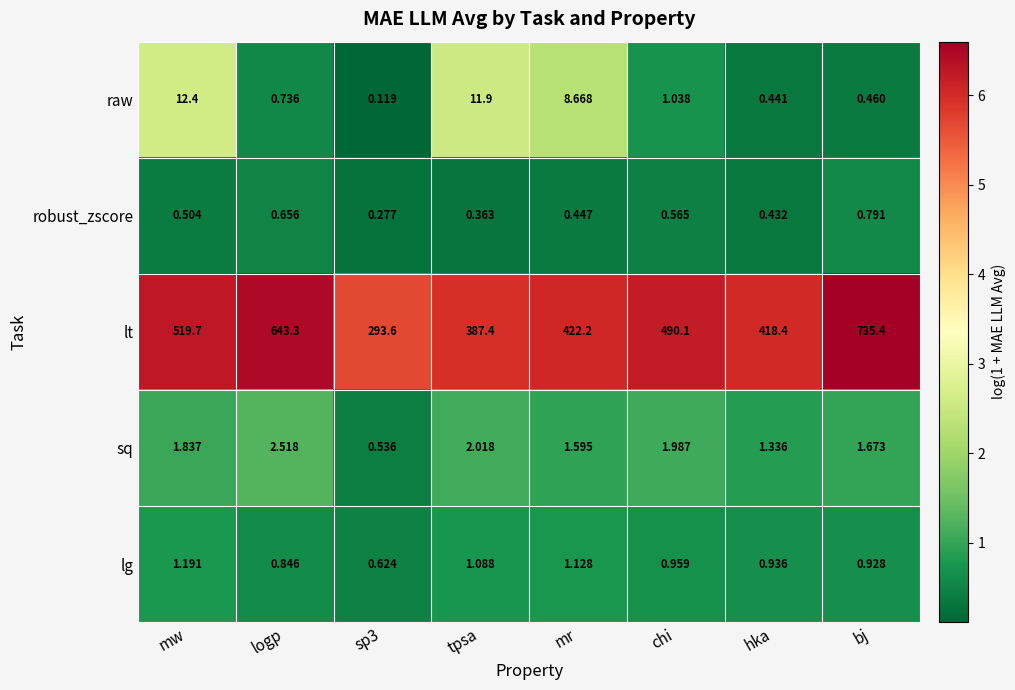

Where is raw nearest to the value 6?

mr